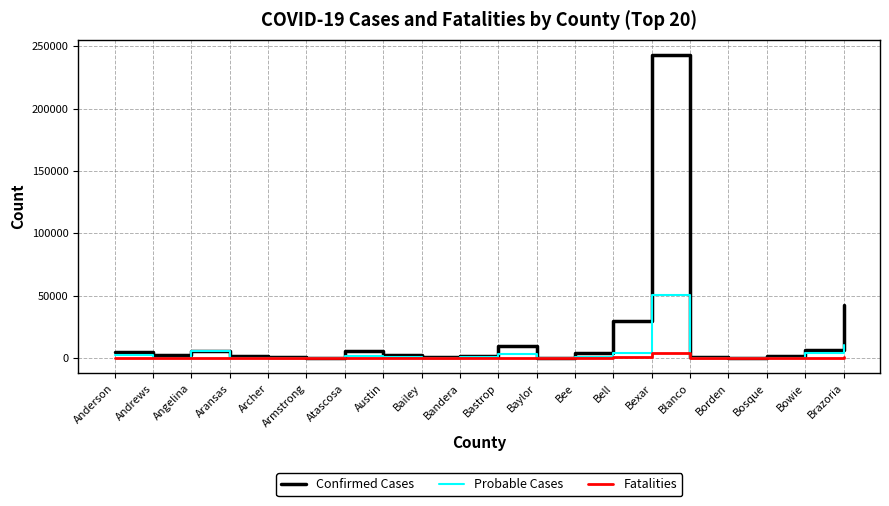

What is the highest value of the Probable Cases series?

50884